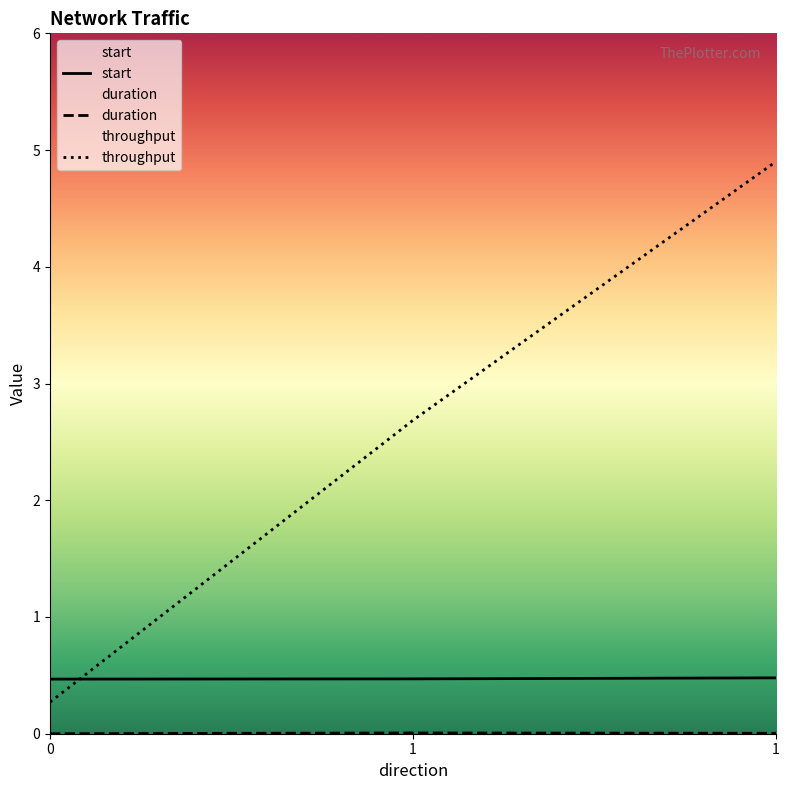

Rank the categories by start value from lowest to highest.

0, 1, 1